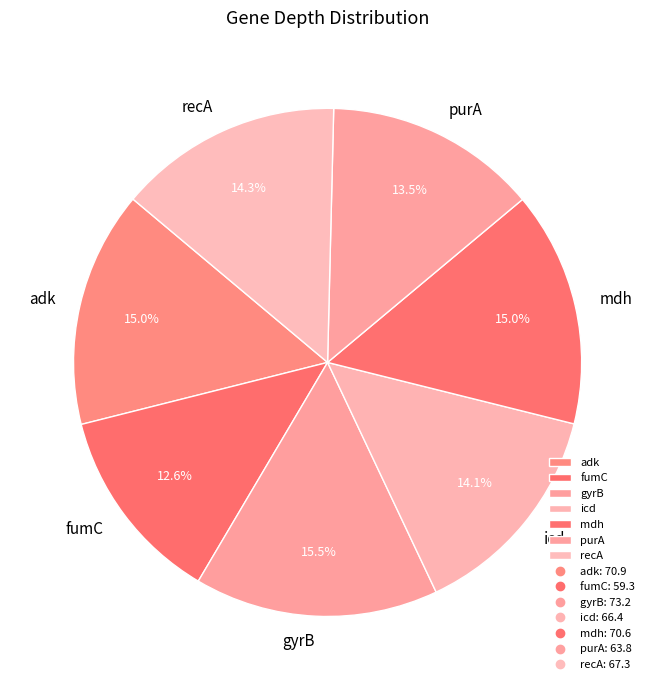

What percentage is the icd slice, to the nearest percent?

14%